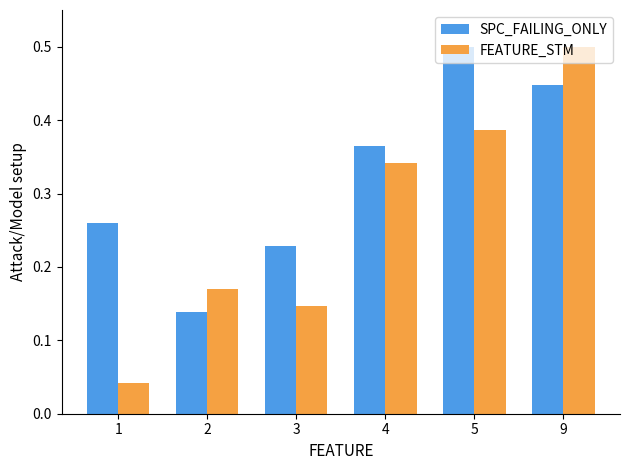

Which series has the widest spread of values?

FEATURE_STM